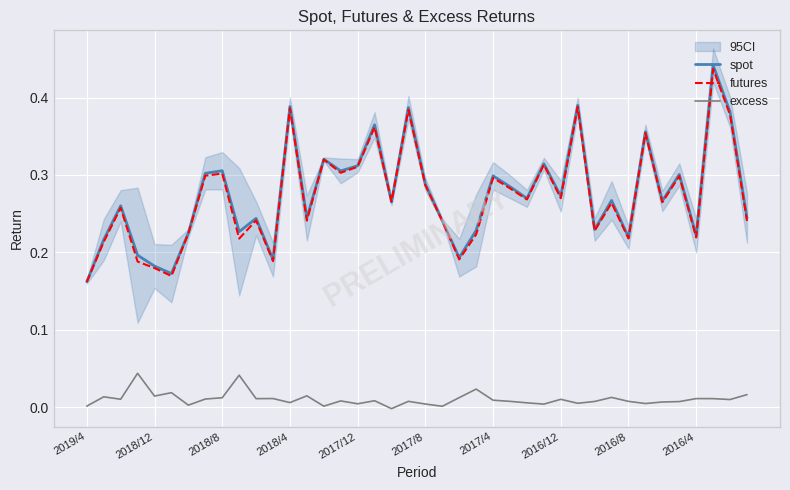

True or false: spot has more than 0 points higher than both neighbors.

True